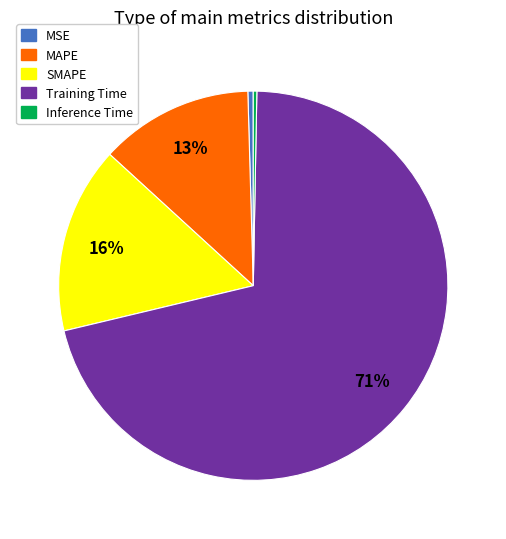

The MAPE slice represents 5% of the pie. True or false?

False